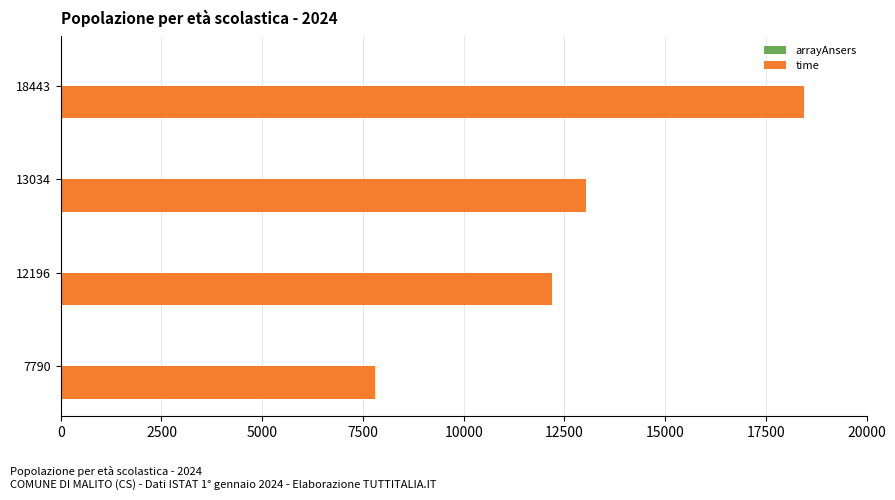

Which label corresponds to the largest value in the chart?

18443